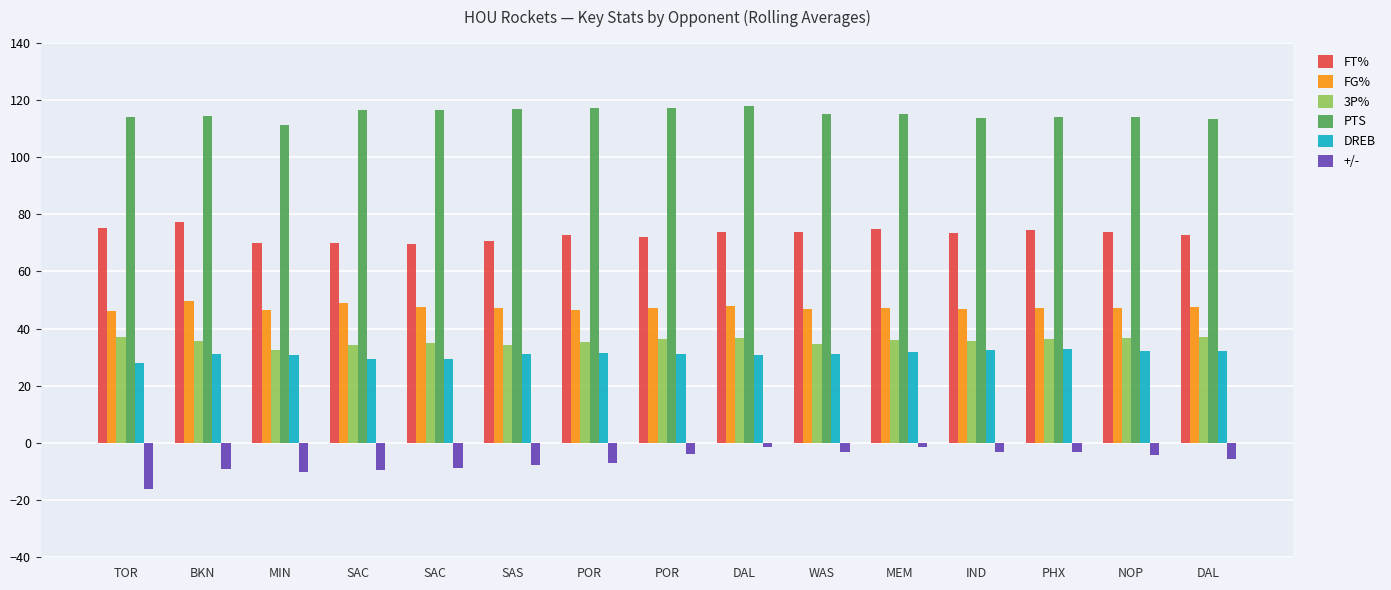

Where is FT% nearest to the value 73?

POR